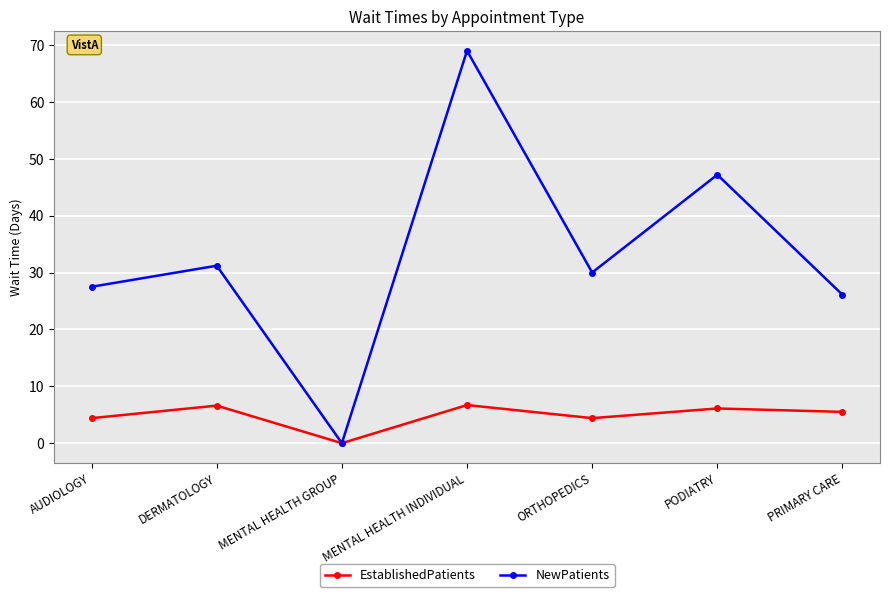

In NewPatients, how many points are lower than both neighbors (excluding endpoints)?

2